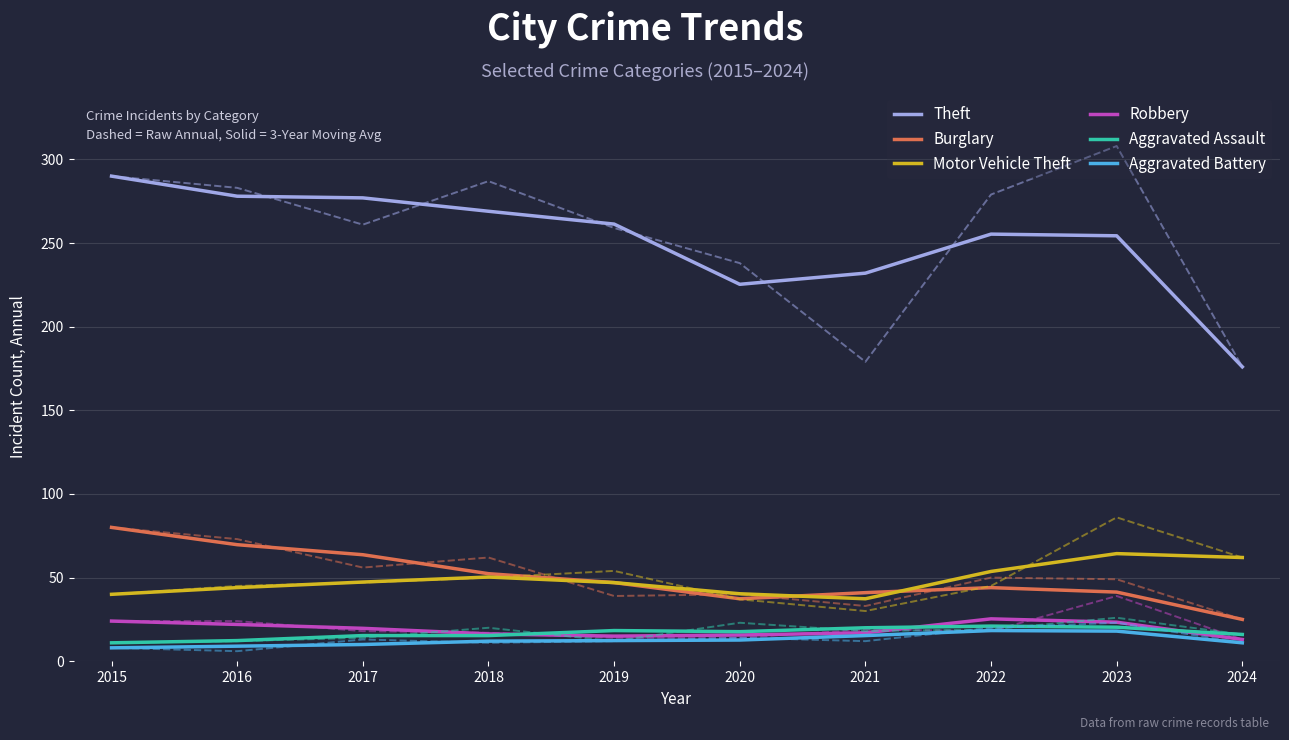

Which series has the largest total across all categories?

Theft